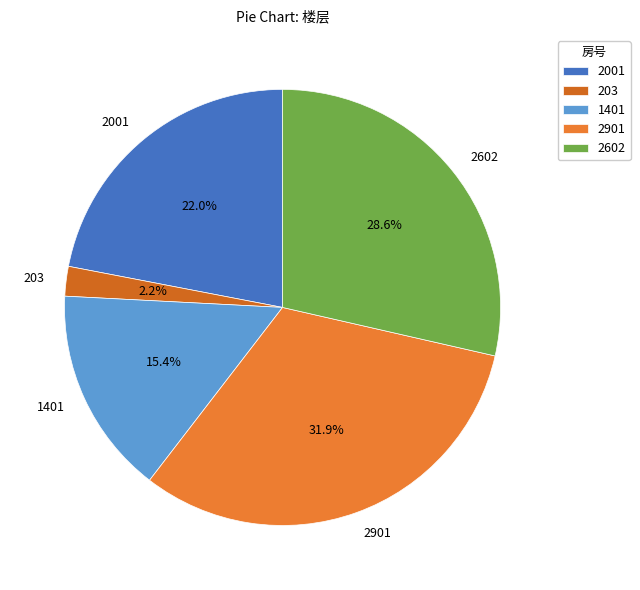

What percentage is the 2001 slice, to the nearest percent?

22%